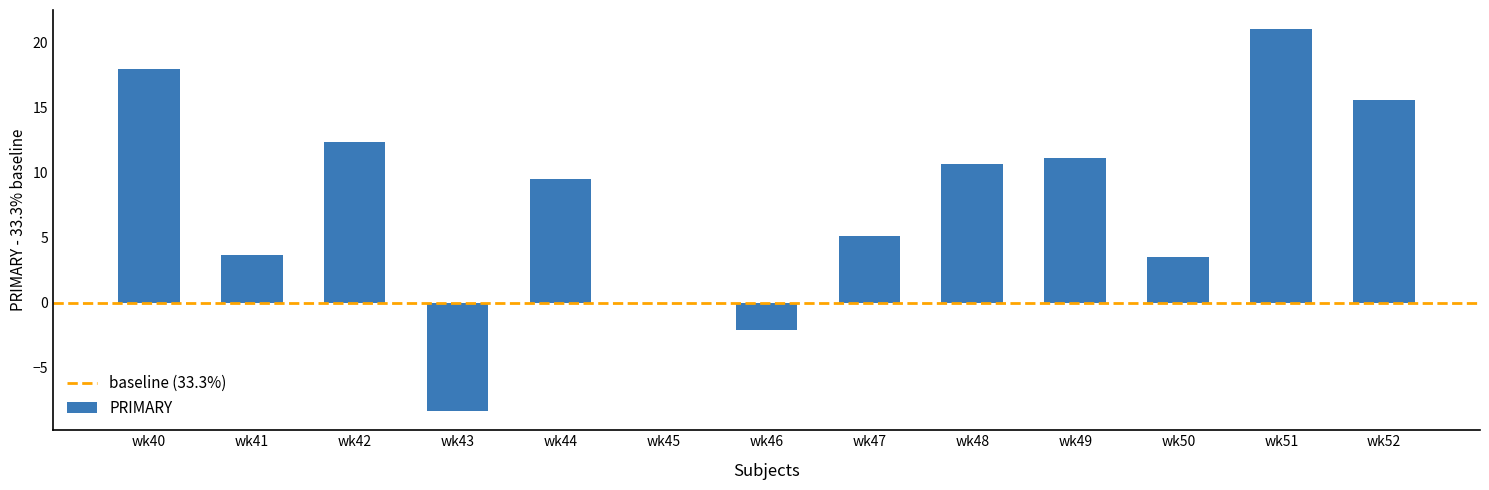

Which has a higher value, wk52 or wk40?

wk40